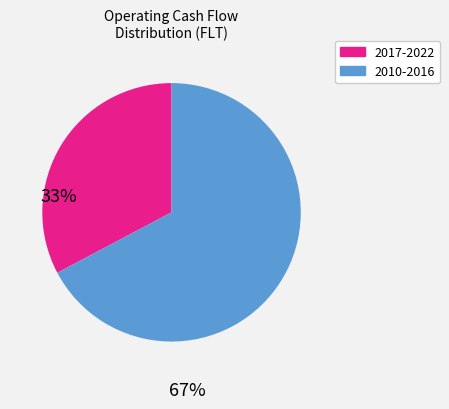

Is there any slice that represents more than half of the pie?

Yes